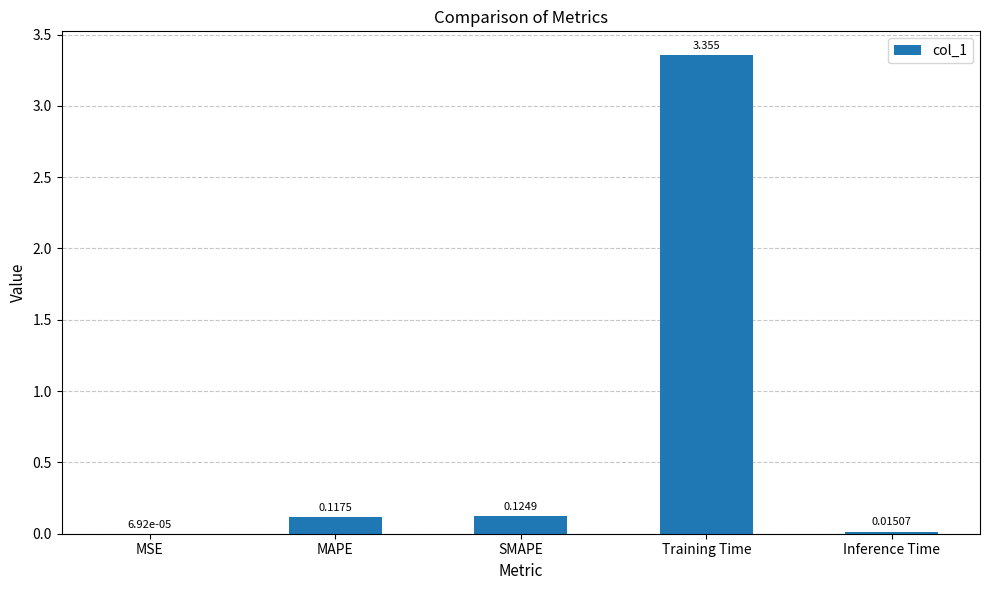

Which category has the highest value across all series?

Training Time